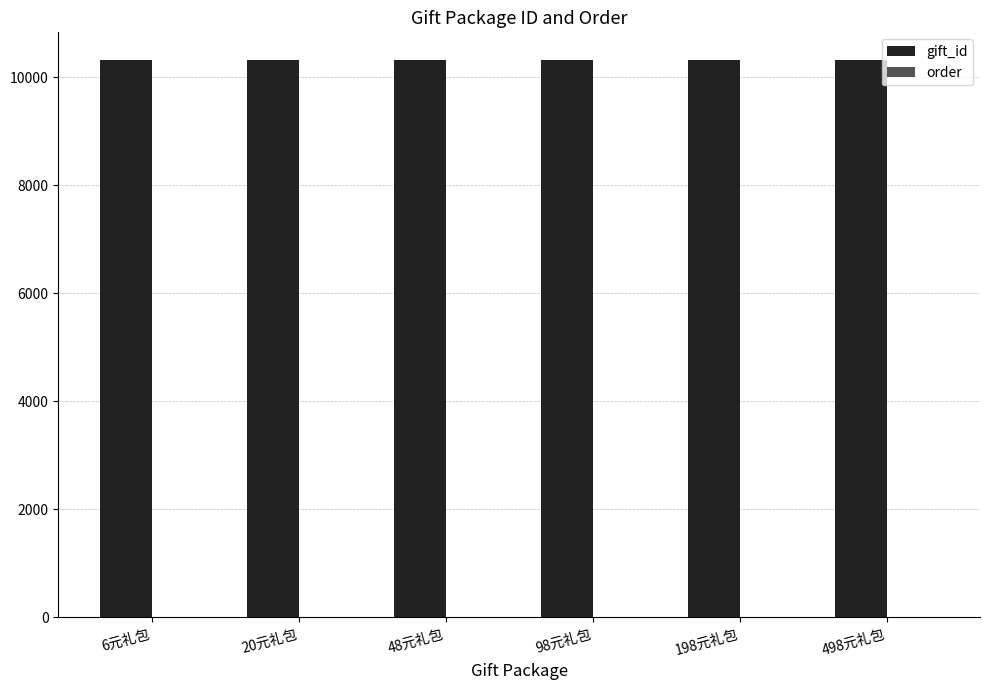

Which series has the largest total across all categories?

gift_id